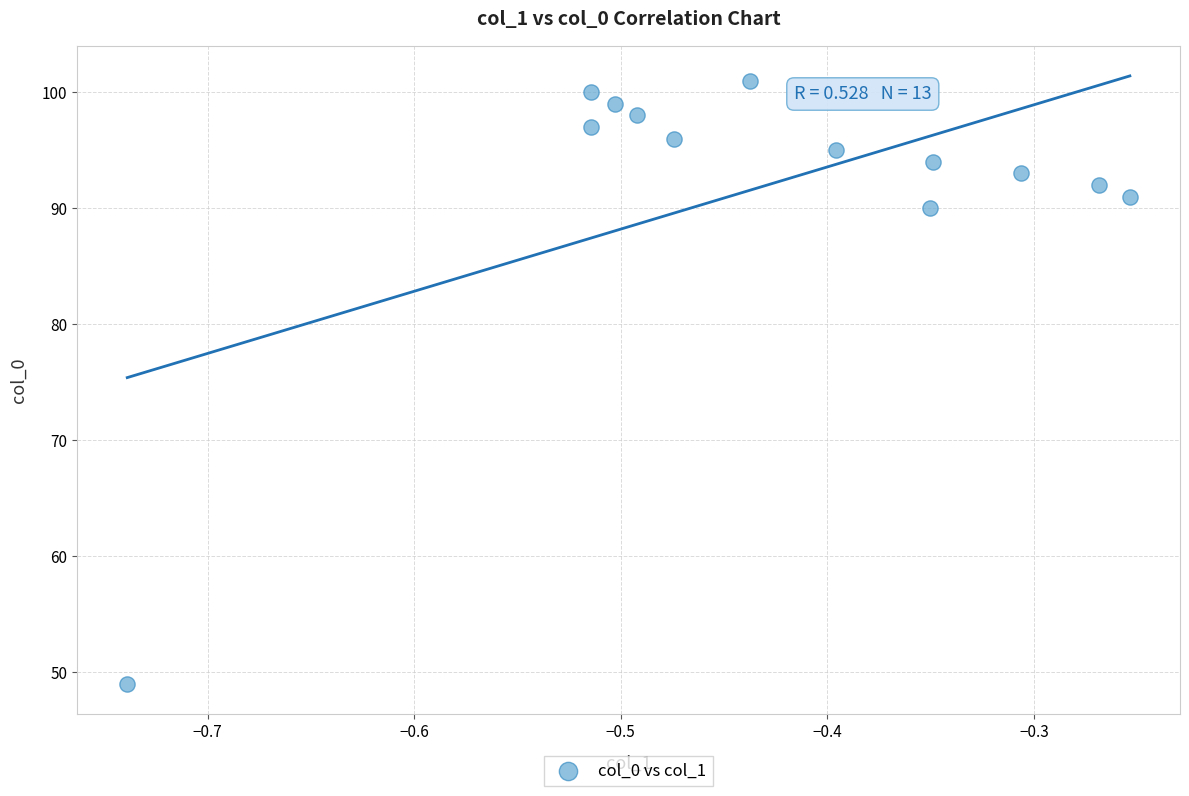

What Y value in the scatter plot is closest to 75?

90